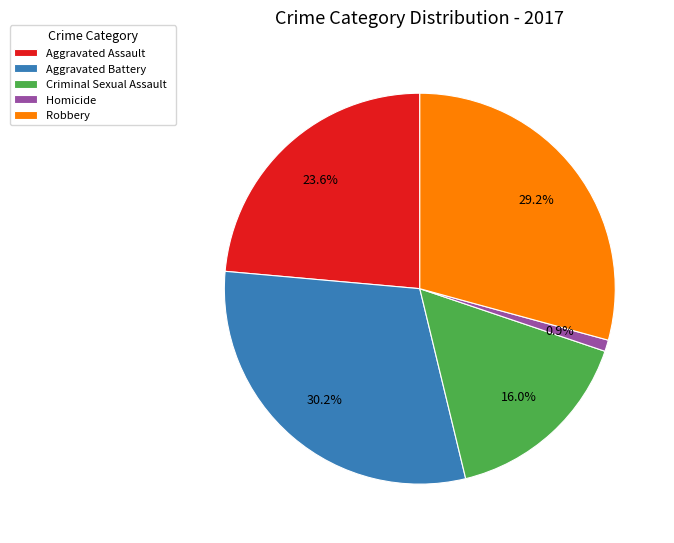

True or false: Aggravated Assault accounts for 24% of the total.

True